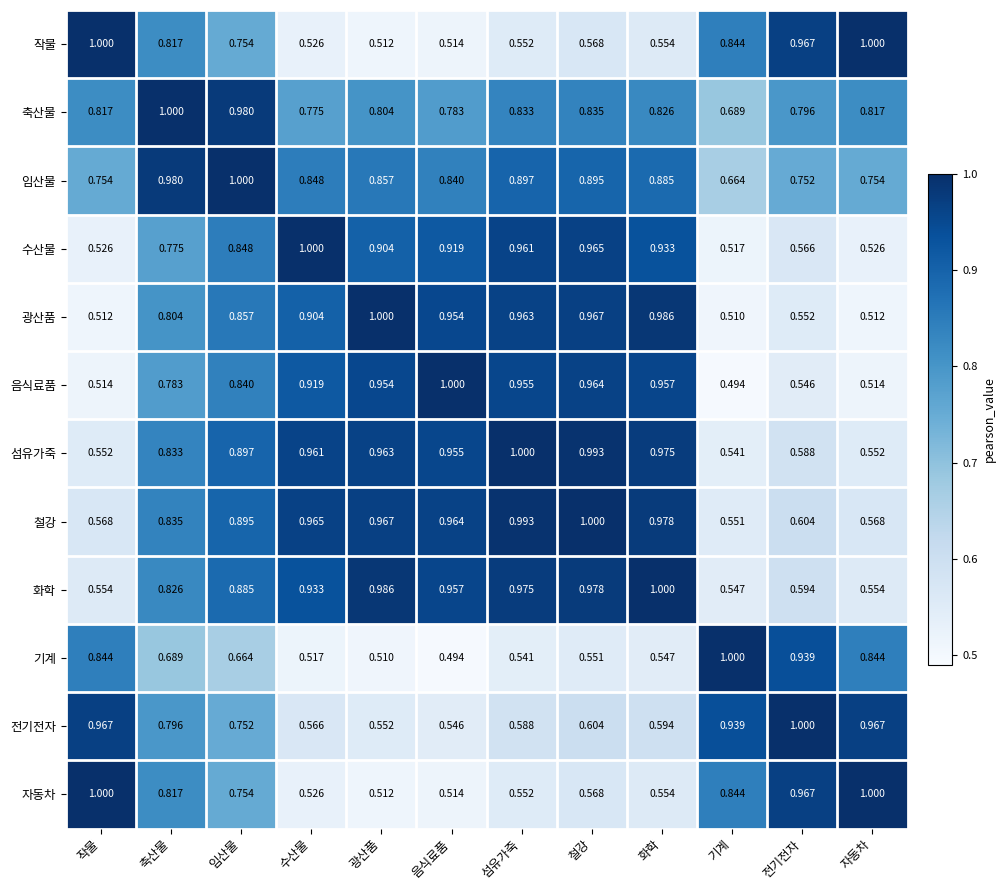

Where is 자동차 nearest to the value 0?

광산품